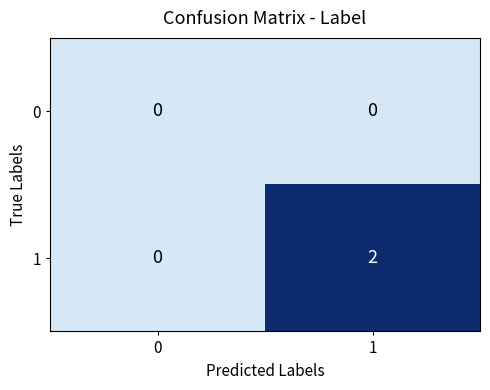

What is the spread (max minus min) of values at 1?

2